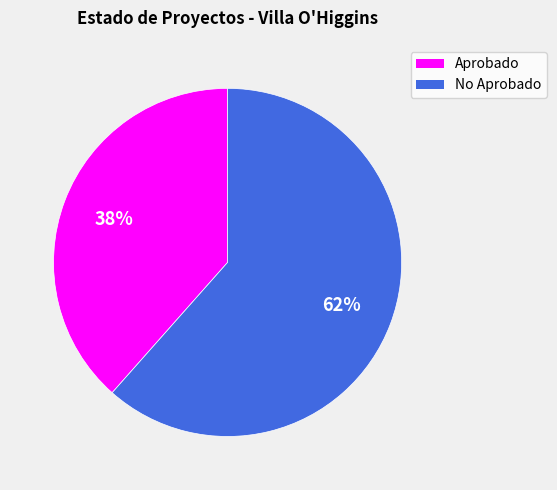

To the nearest percent, what is the average slice percentage?

50%